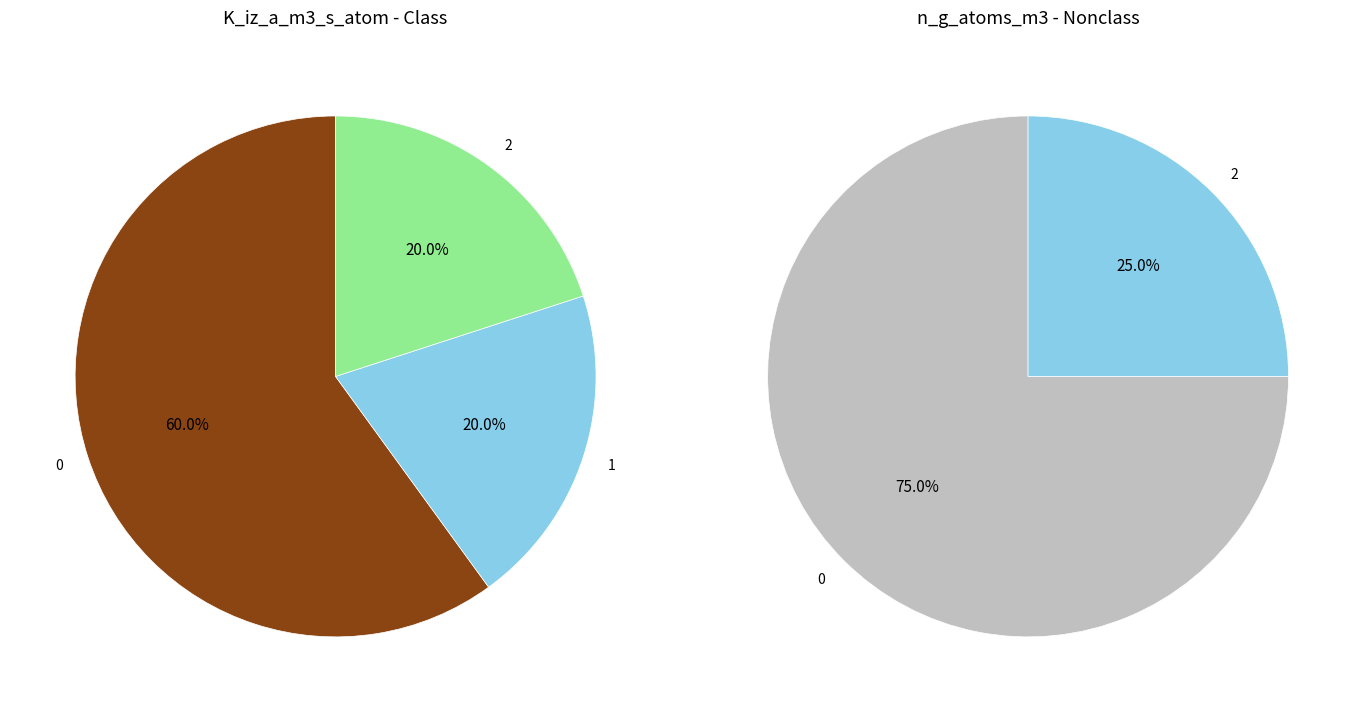

True or false: 3 accounts for 0% of the total.

True